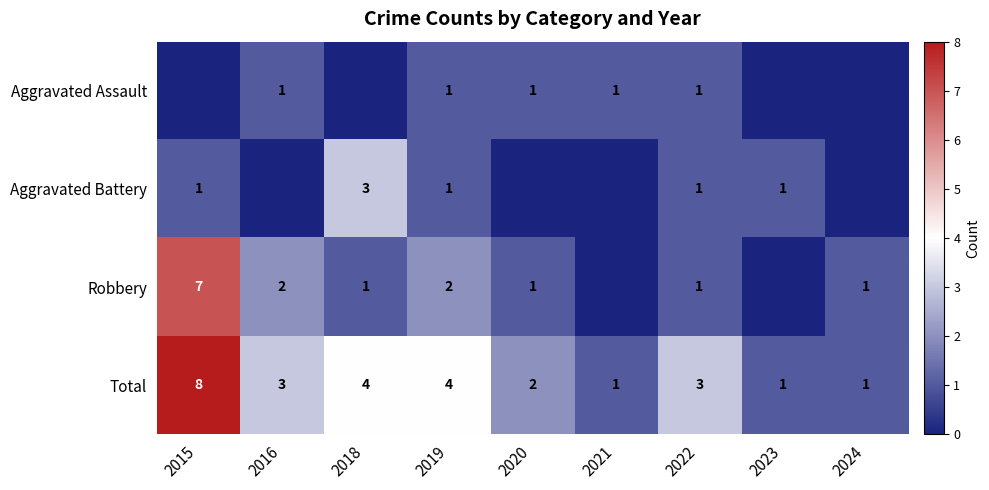

How many categories are shown in the chart?

9